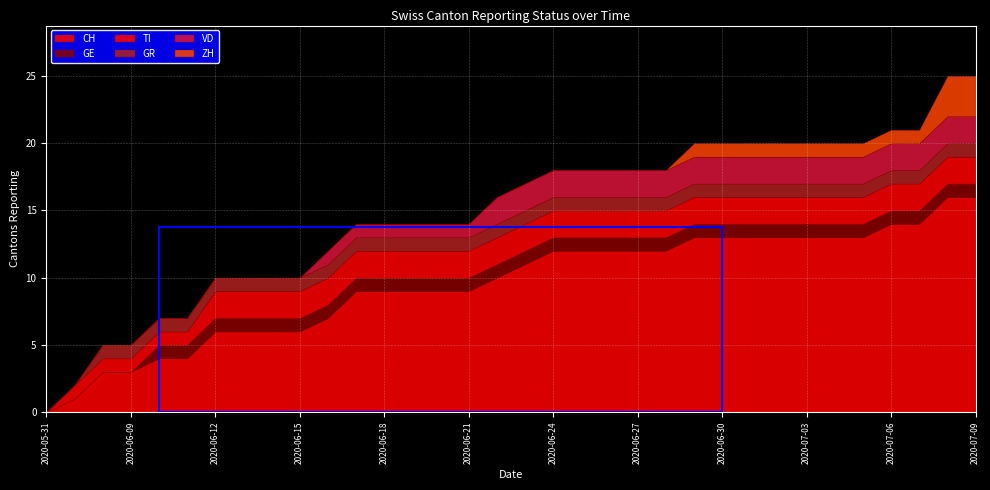

Rank the series by their maximum value, from highest to lowest.

CH, ZH, TI, VD, GE, GR